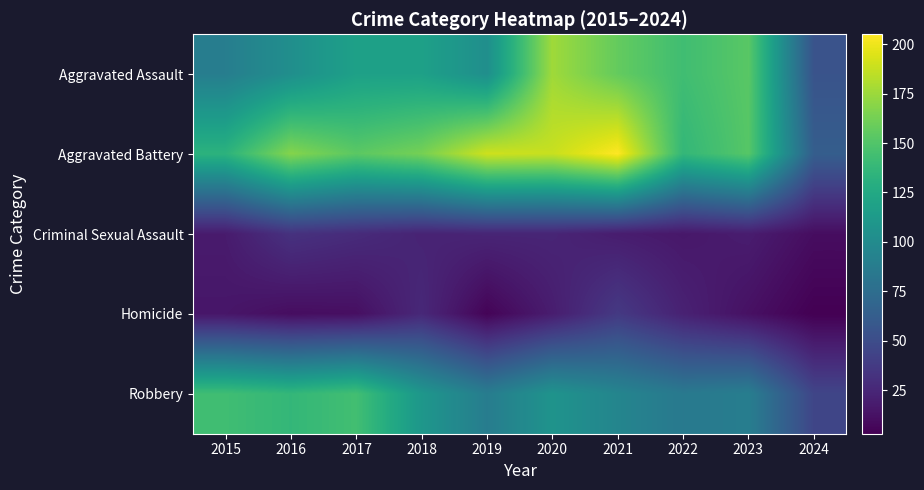

Which has a higher value, 2022 or 2021?

2021